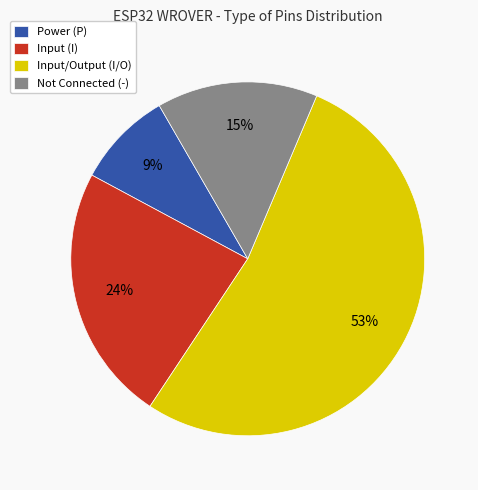

Rank the categories by value from highest to lowest.

Input/Output (I/O), Input (I), Not Connected (-), Power (P)